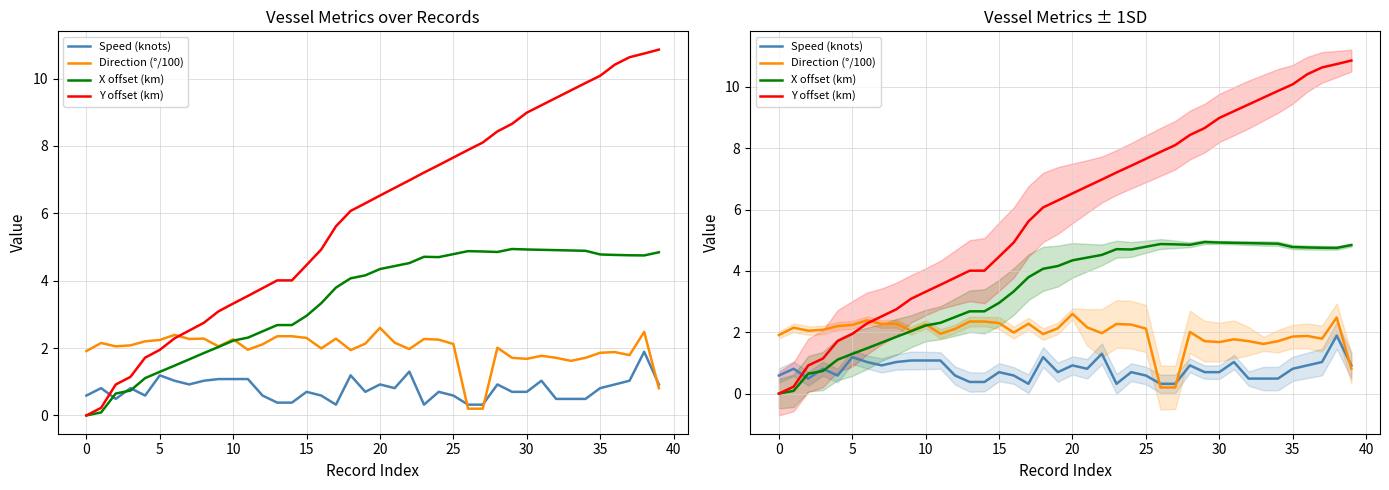

How many intersections are there between Y offset (km) and Speed (knots)?

1